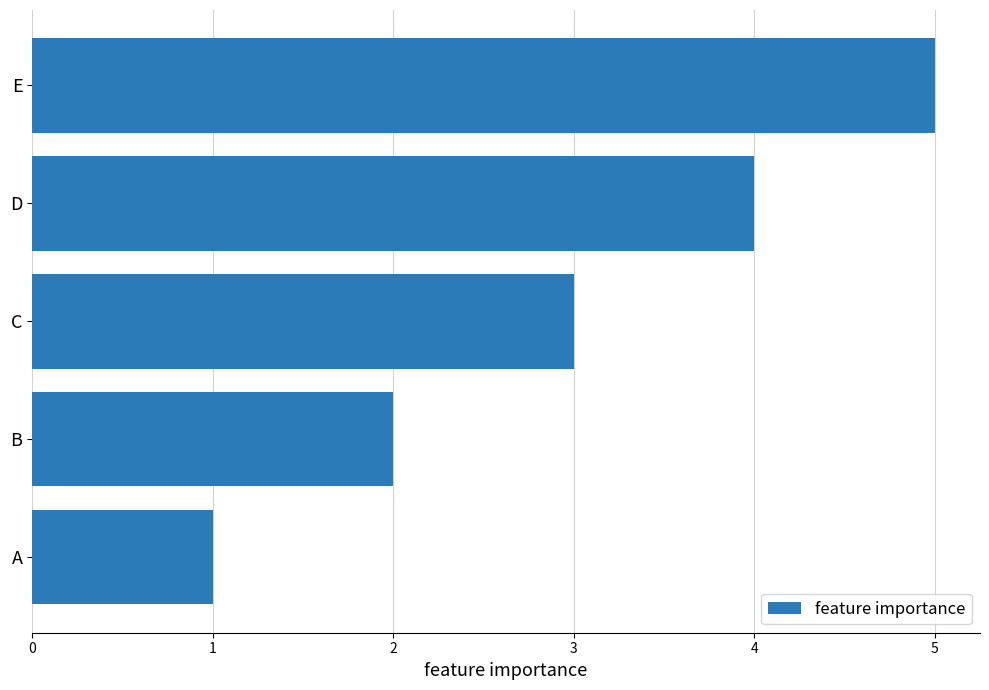

What is the change in value from B to C?

+1